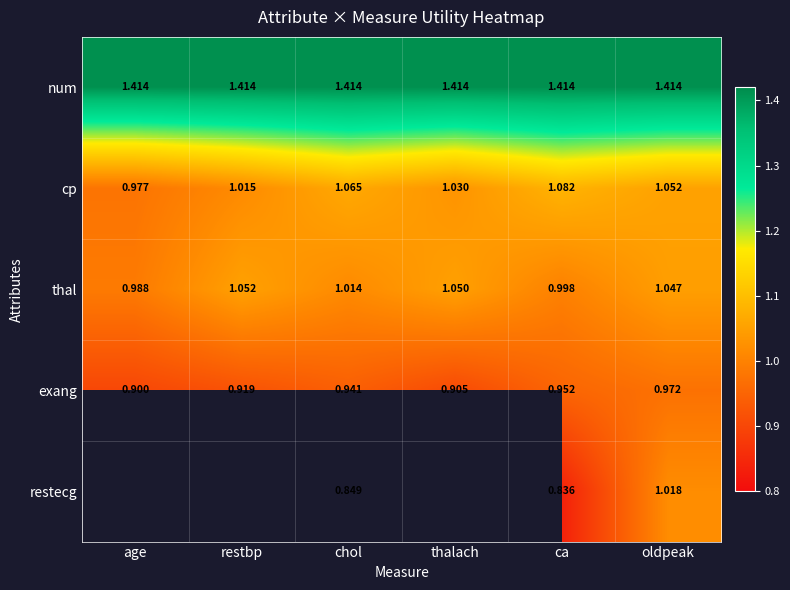

Where does the thal series first go above 1?

restbp